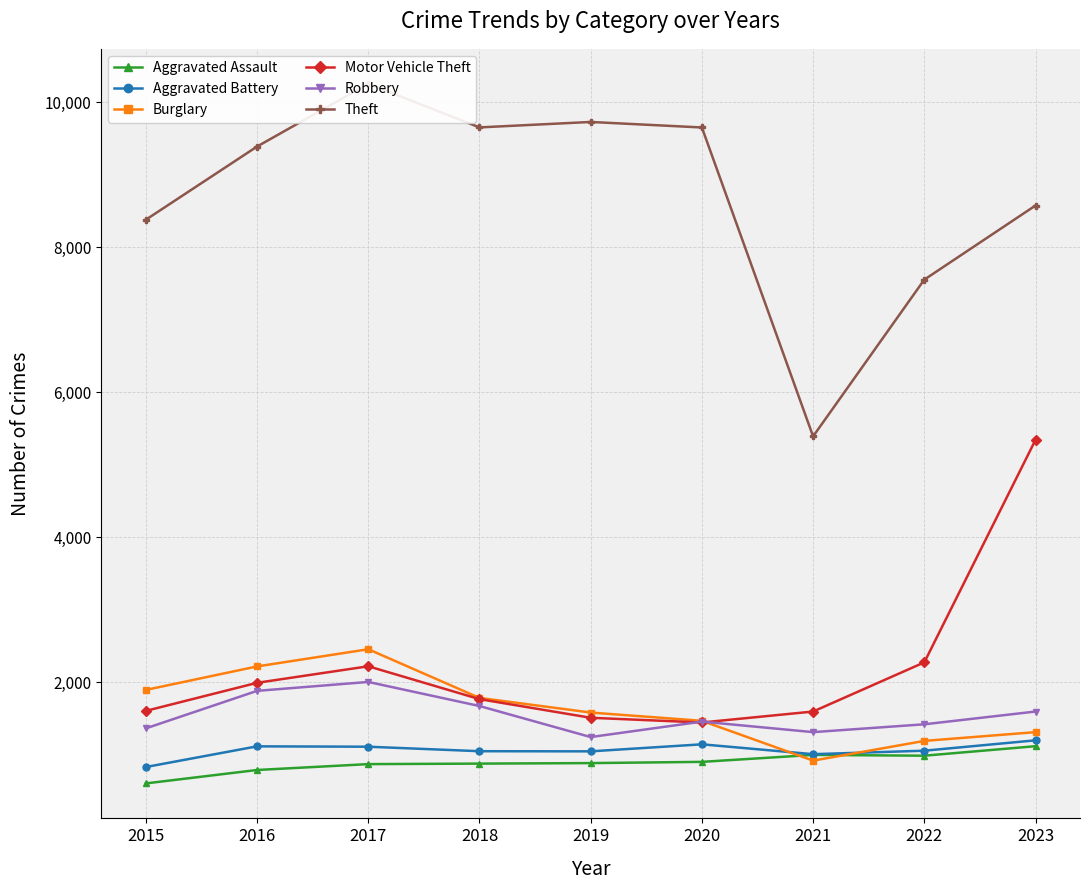

Reading left to right, list all the values displayed in this chart.

Aggravated Assault: 2015=605	2016=790	2017=871	2018=878	2019=885	2020=902	2021=998	2022=987	2023=1118
Aggravated Battery: 2015=831	2016=1116	2017=1111	2018=1049	2019=1047	2020=1144	2021=1008	2022=1056	2023=1199
Burglary: 2015=1894	2016=2218	2017=2455	2018=1784	2019=1582	2020=1468	2021=919	2022=1191	2023=1312
Motor Vehicle Theft: 2015=1605	2016=1992	2017=2220	2018=1767	2019=1510	2020=1445	2021=1596	2022=2274	2023=5342
Robbery: 2015=1364	2016=1881	2017=2004	2018=1672	2019=1244	2020=1457	2021=1312	2022=1420	2023=1596
Theft: 2015=8377	2016=9386	2017=10251	2018=9650	2019=9725	2020=9649	2021=5390	2022=7551	2023=8573